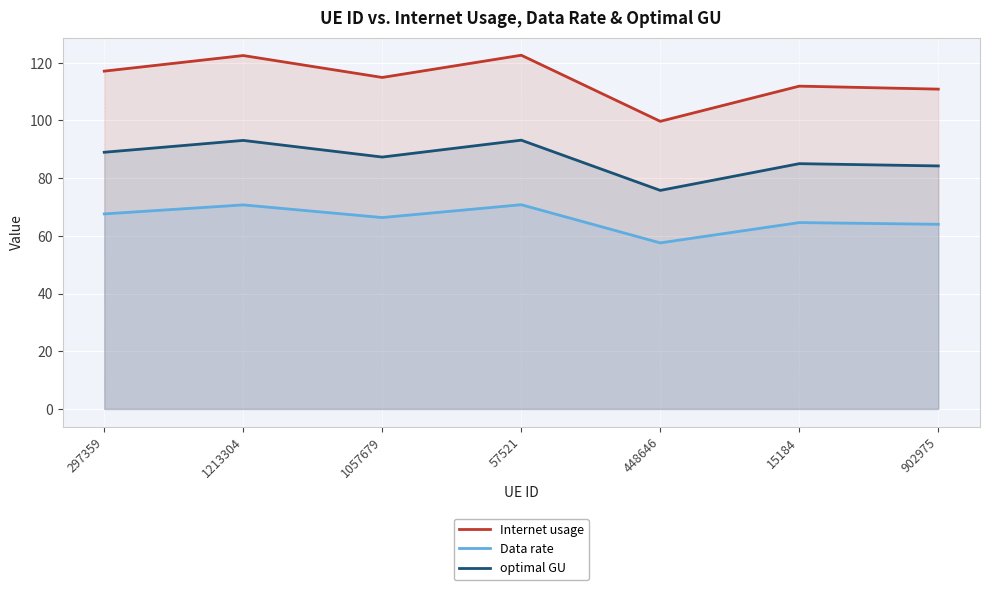

Which series changed the most between 448646 and 15184?

Internet usage